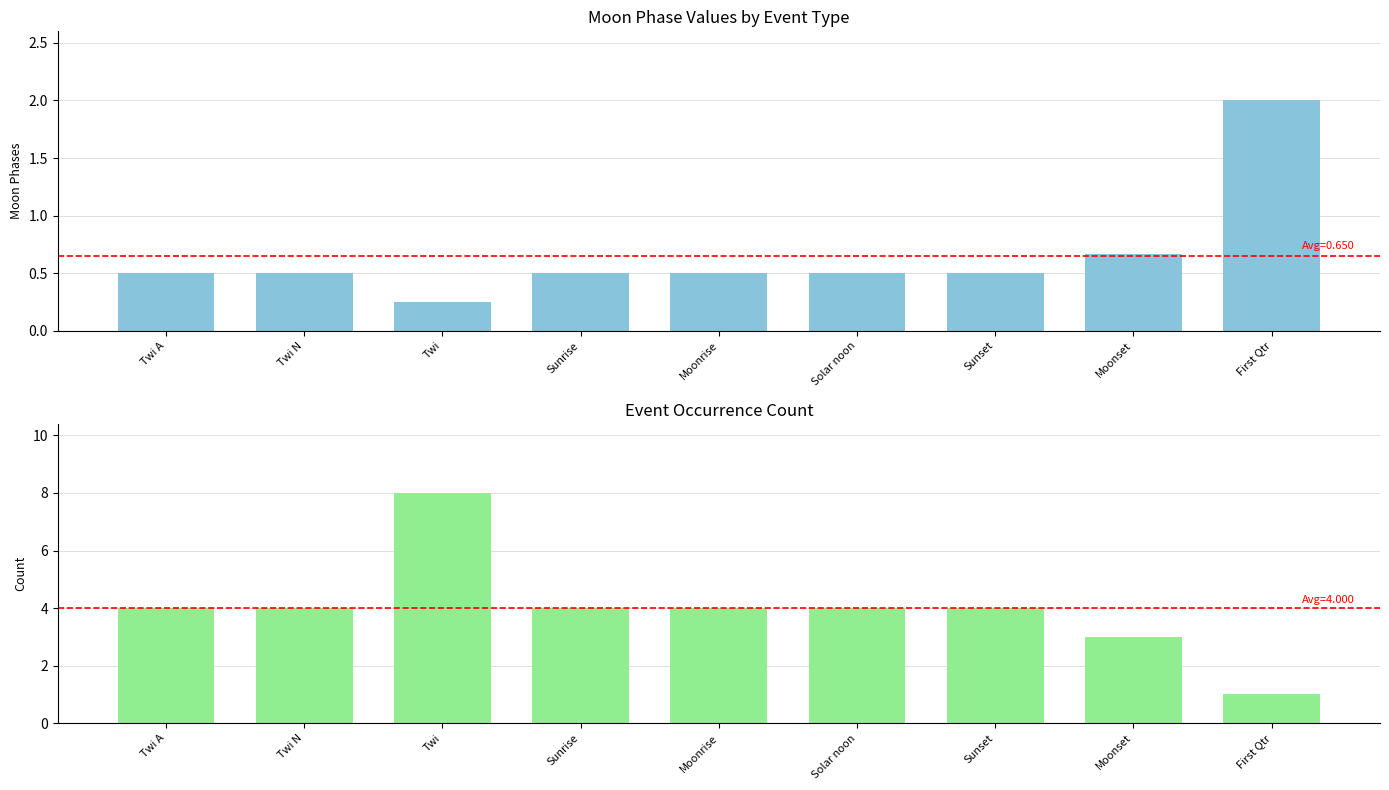

At Sunset, list the series in order from largest to smallest.

Occurrence Count, Moon Phases